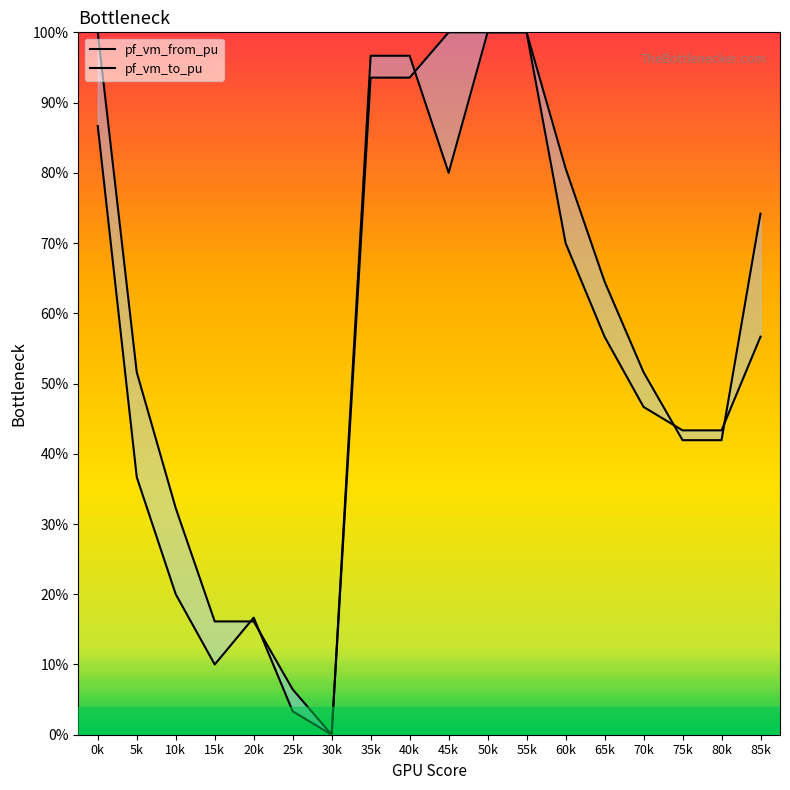

What is the approximate value of pf_vm_from_pu at 20k?

0.2